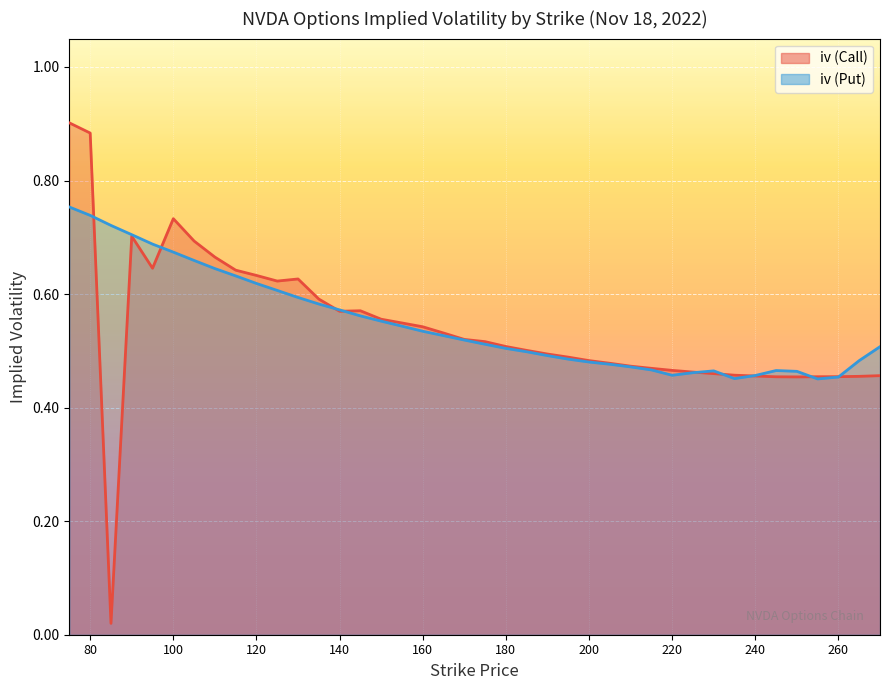

Which category has the highest value in the iv (Put) series?

75